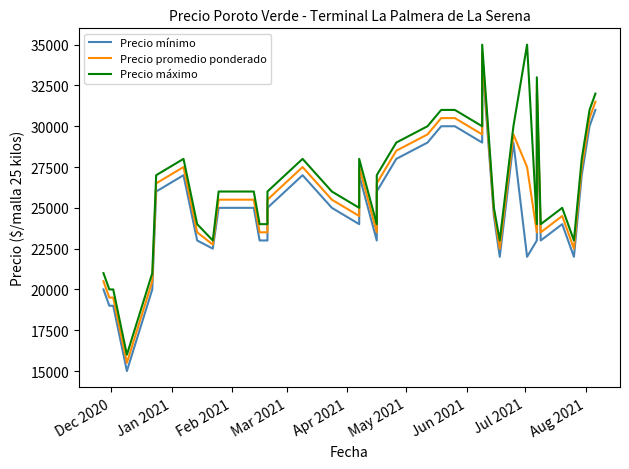

Count the number of categories in the chart.

40